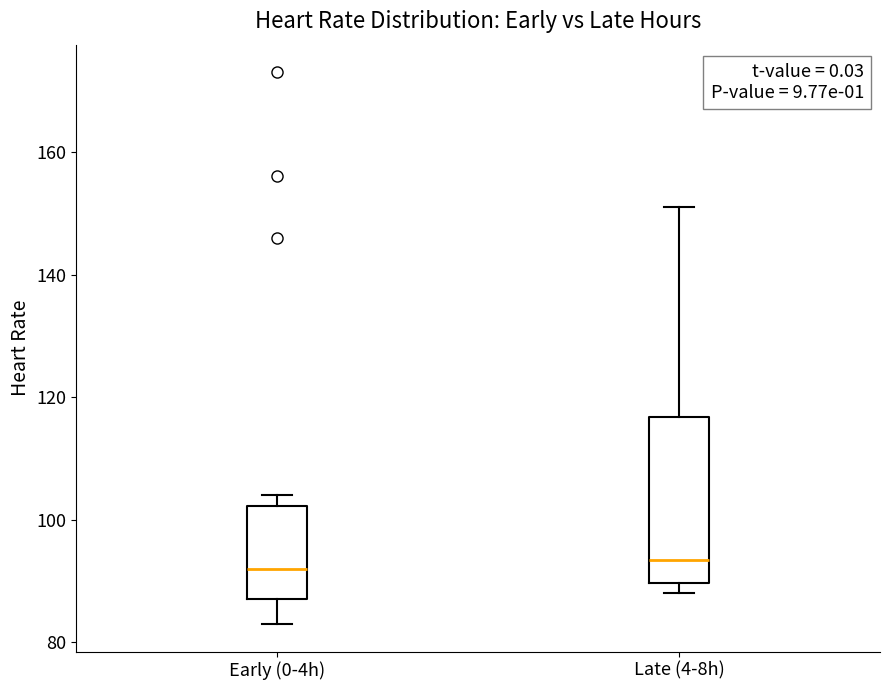

Which box is the tallest, from its lower edge to its upper edge?

Late (4-8h)